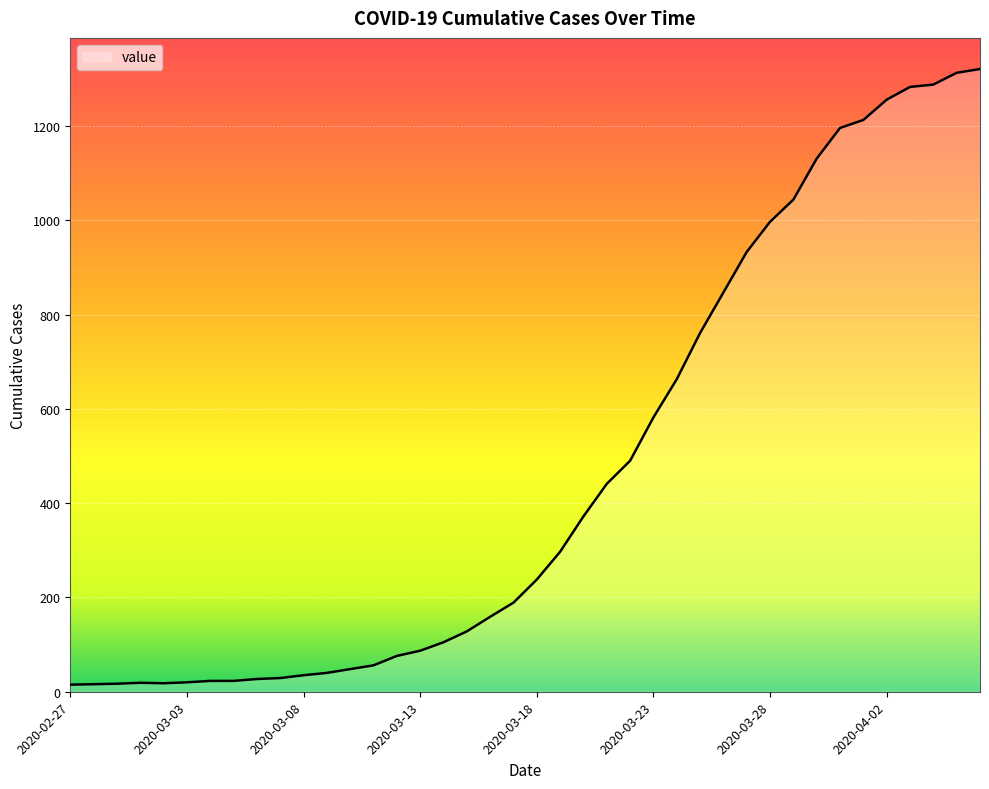

What is the difference between the maximum and minimum values?

1306